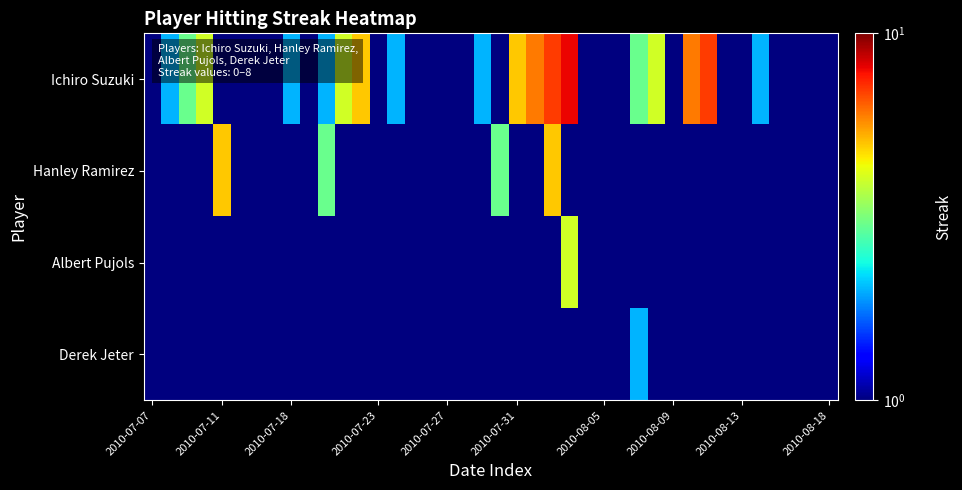

Which series has the largest range (max minus min)?

Ichiro Suzuki